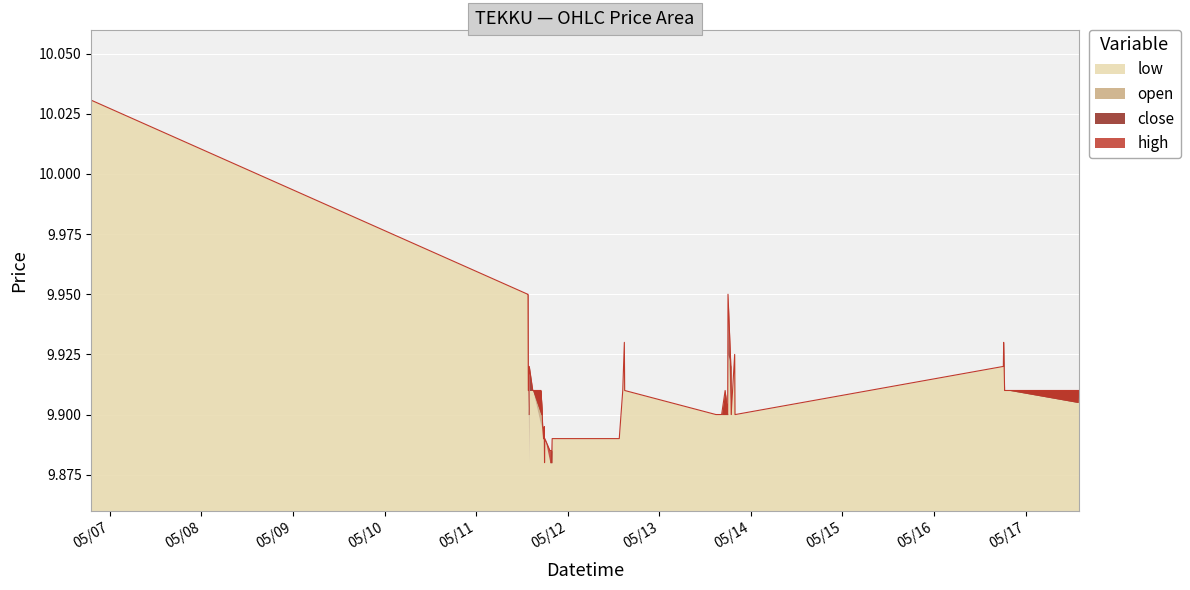

True or false: high and close cross at least once.

False